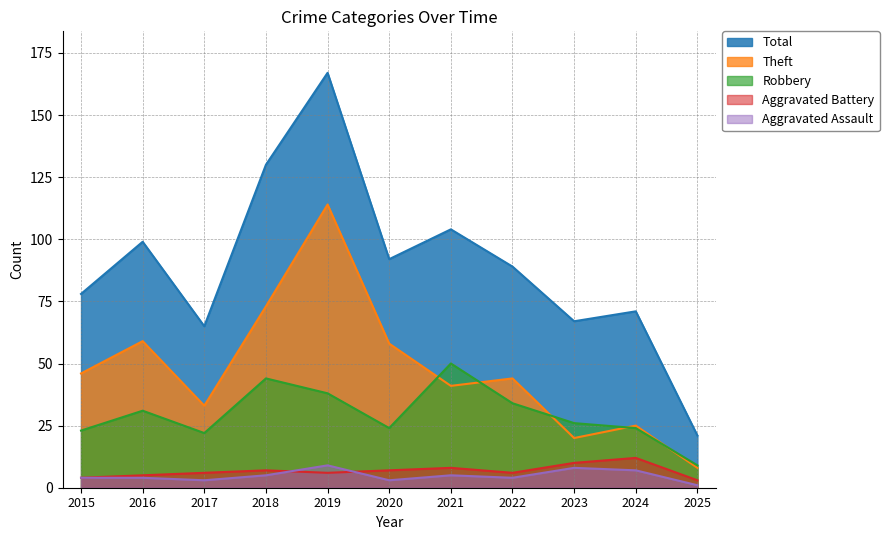

True or false: Robbery has more than 2 points higher than both neighbors.

True